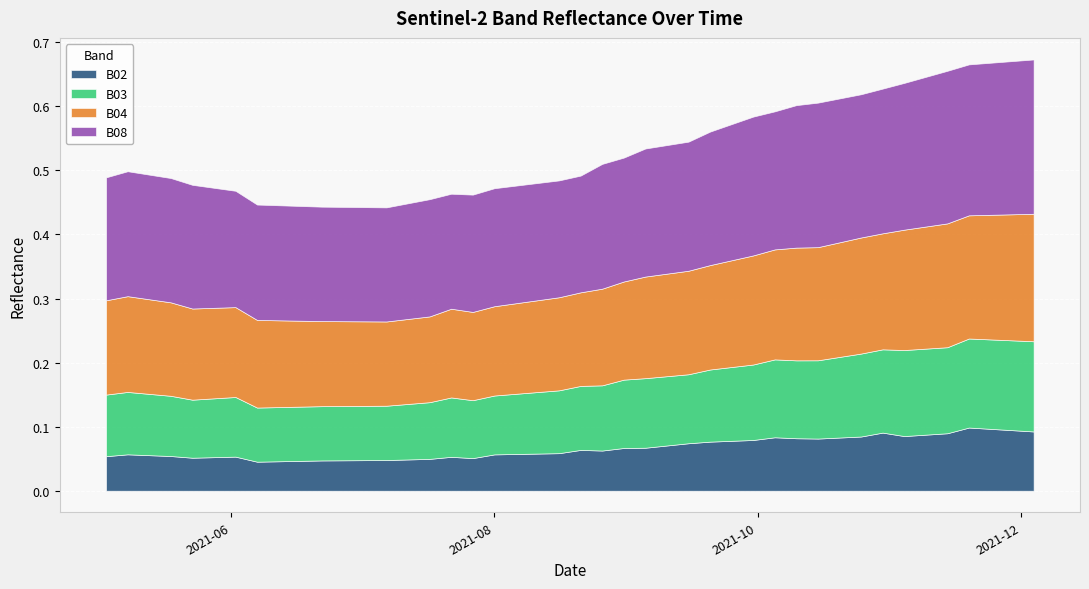

What is the difference between the second highest and second lowest values in the B03 series?

0.1